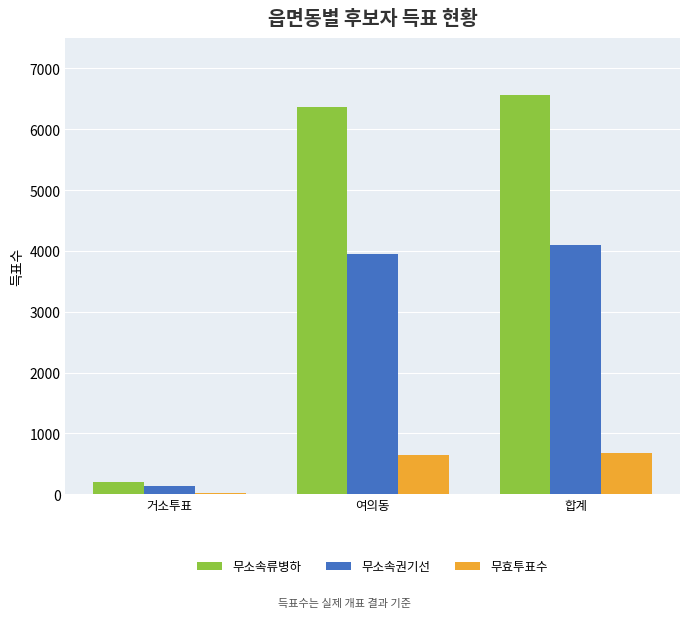

How many data points does each series have?

3